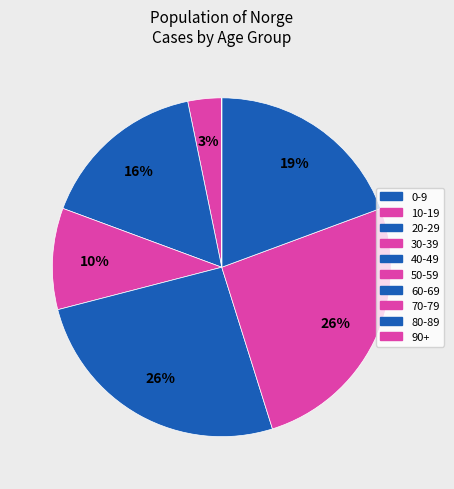

Is there a majority slice in this chart?

No